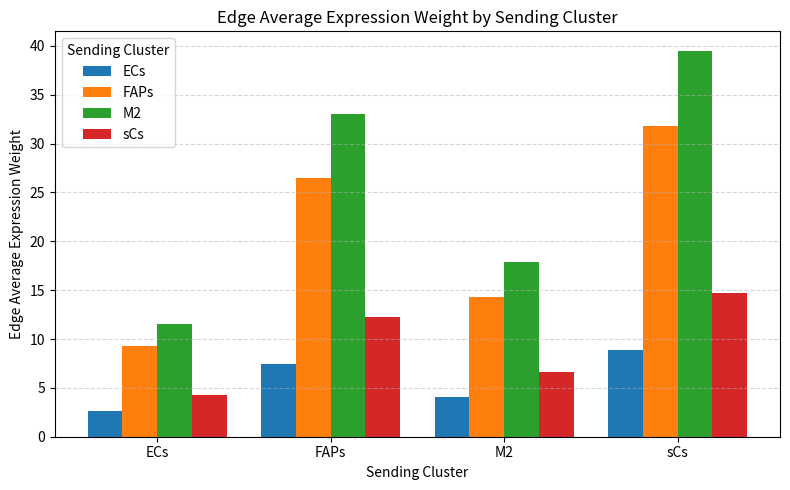

How many bars are there in total?

16